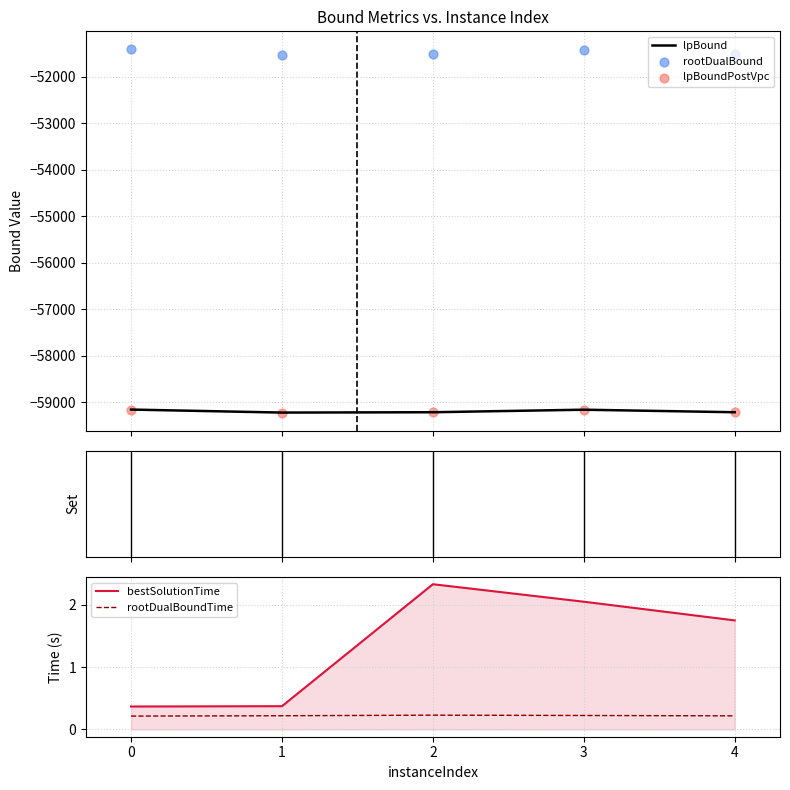

What is the total value across all series at 1?

-169964.1